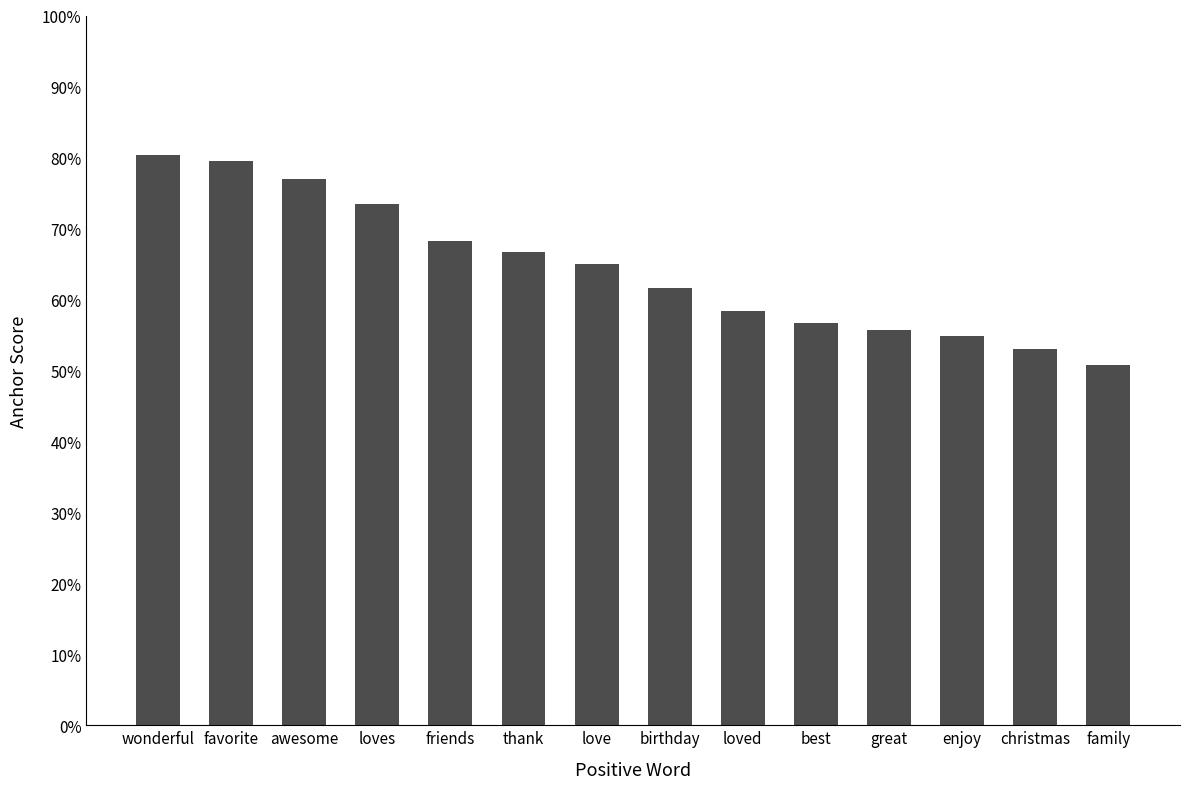

Which label corresponds to the largest value in the chart?

wonderful